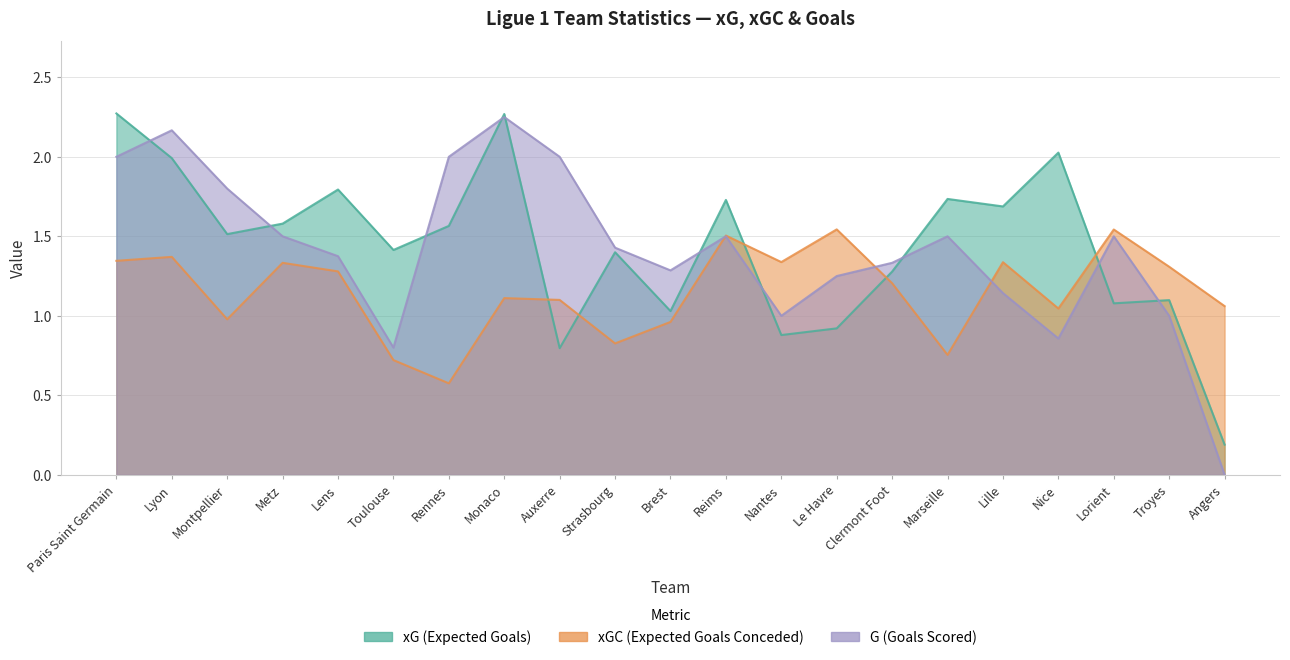

At Monaco, list the series in order from largest to smallest.

xG, G, xGC